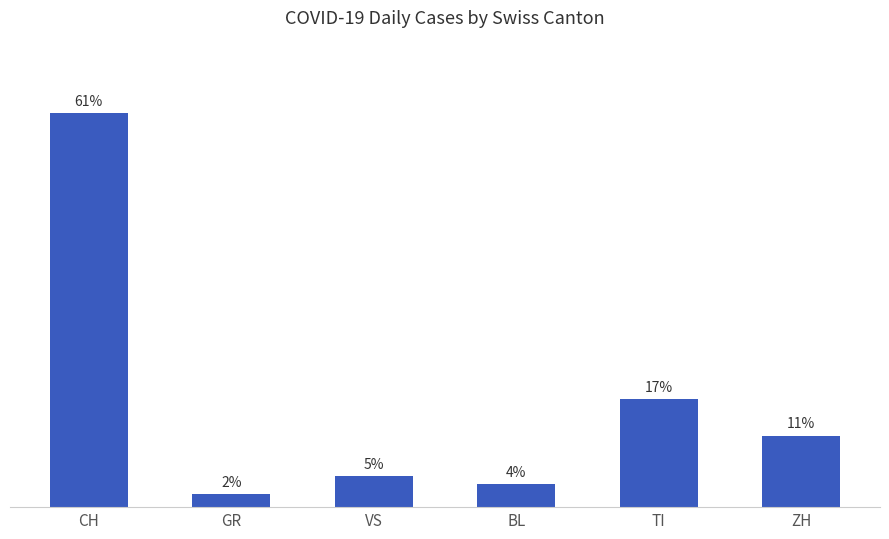

Which label corresponds to the largest value in the chart?

CH